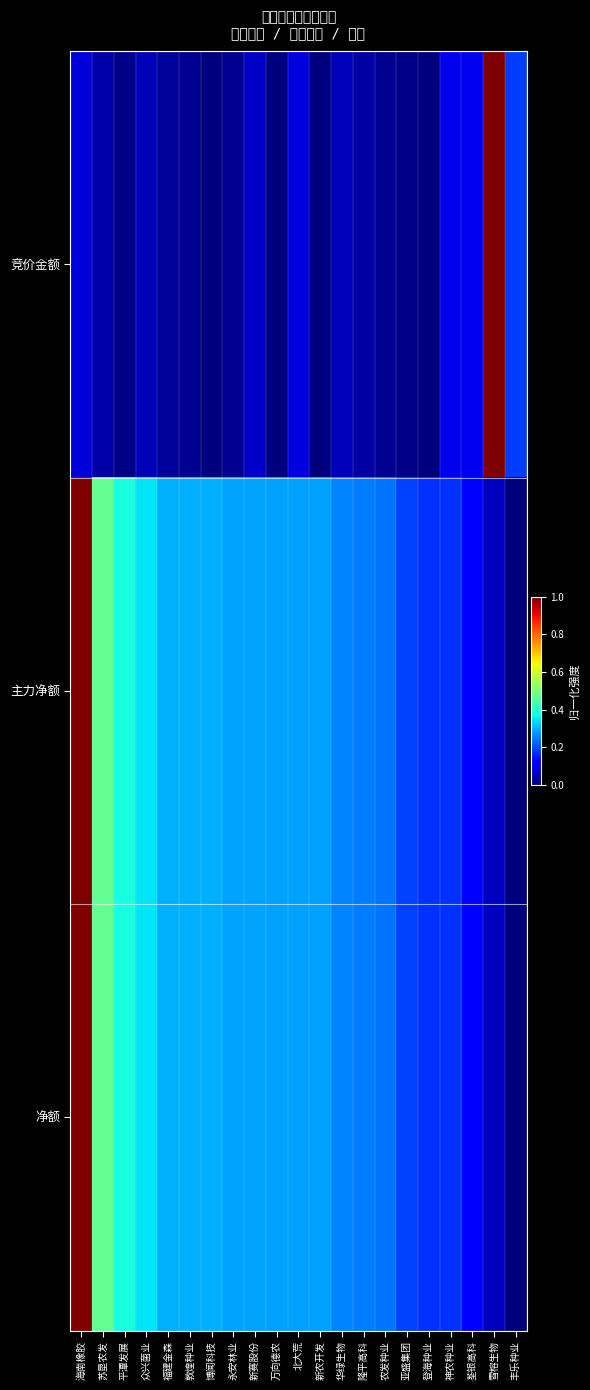

What is the difference between the highest and lowest values at 平潭发展?

0.4